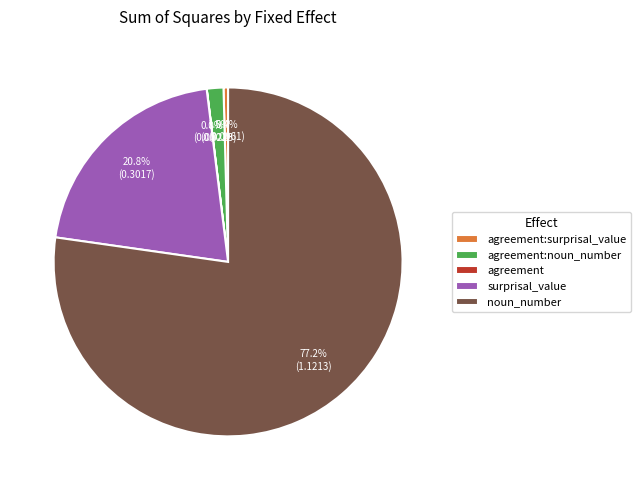

Which slice is the largest?

noun_number